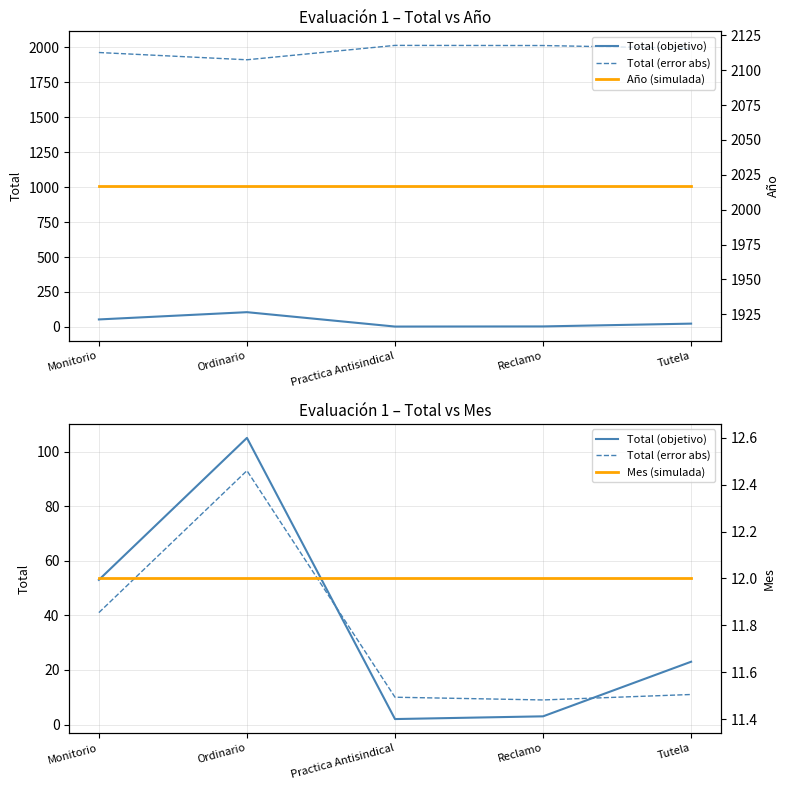

Reading right to left, what are all the values shown in this chart?

Total (objetivo): 23	3	2	105	53
Total (error abs): 11	9	10	93	41
Año (simulada): 2017	2017	2017	2017	2017
Mes (simulada): 12	12	12	12	12